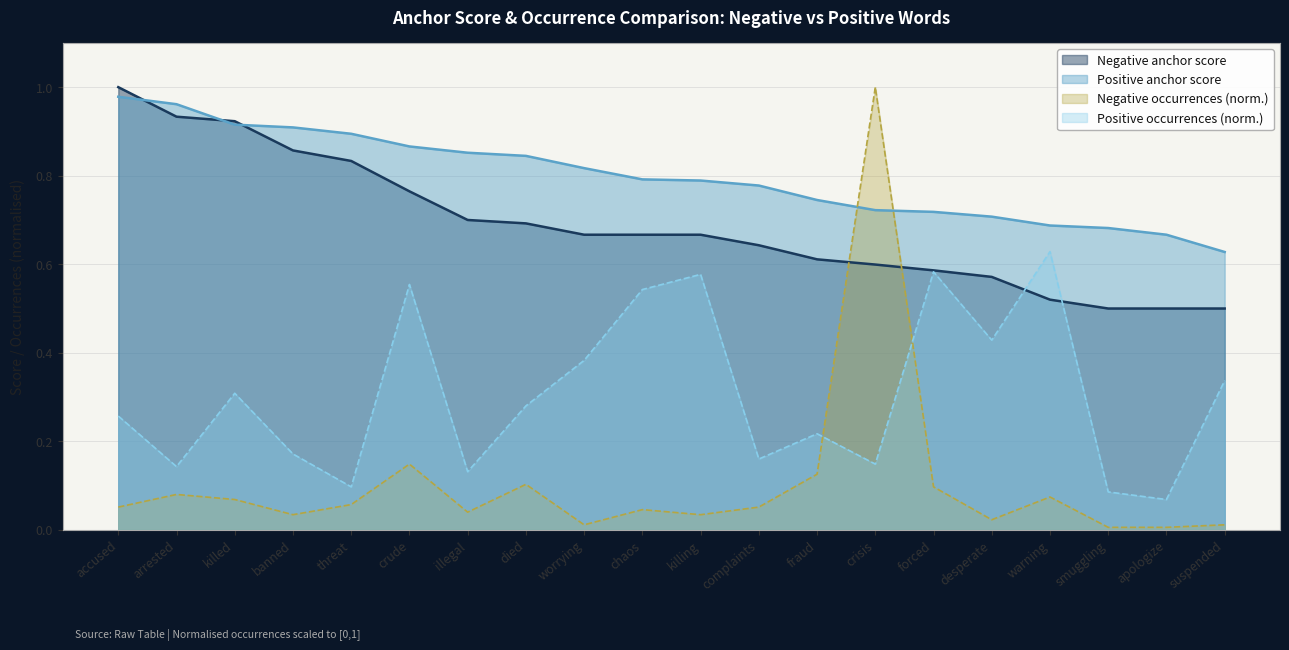

Between which two adjacent categories do Negative anchor score and Positive occurrences first intersect?

desperate and warning